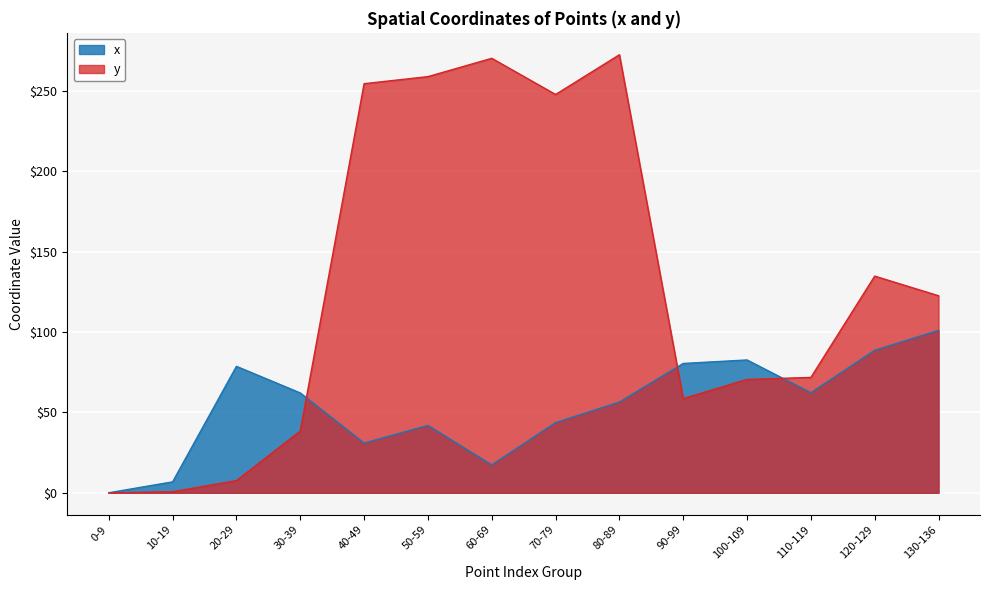

Which series ends up on top after the final intersection of x and y?

y